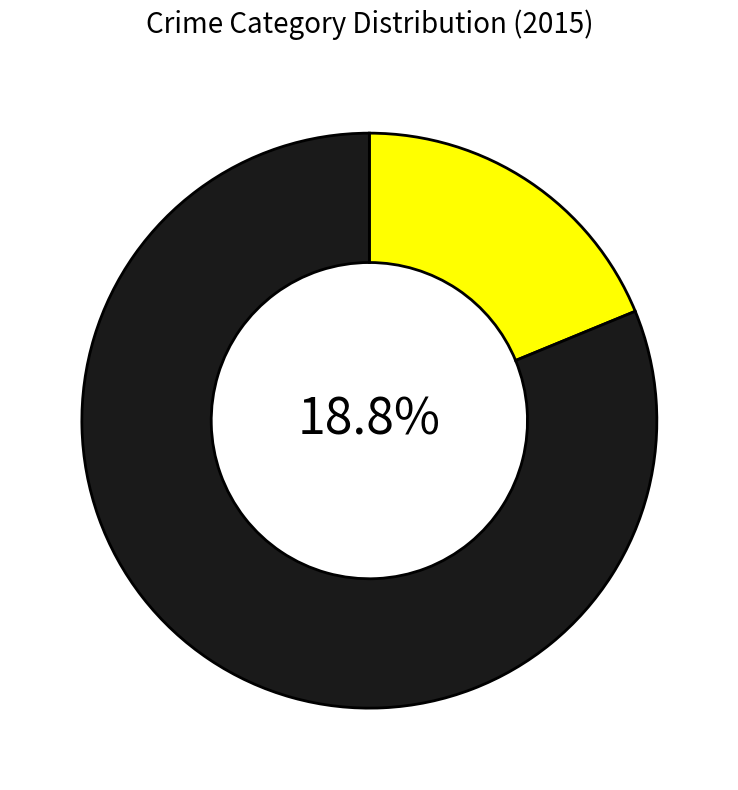

What is the largest slice in the pie chart?

Robbery